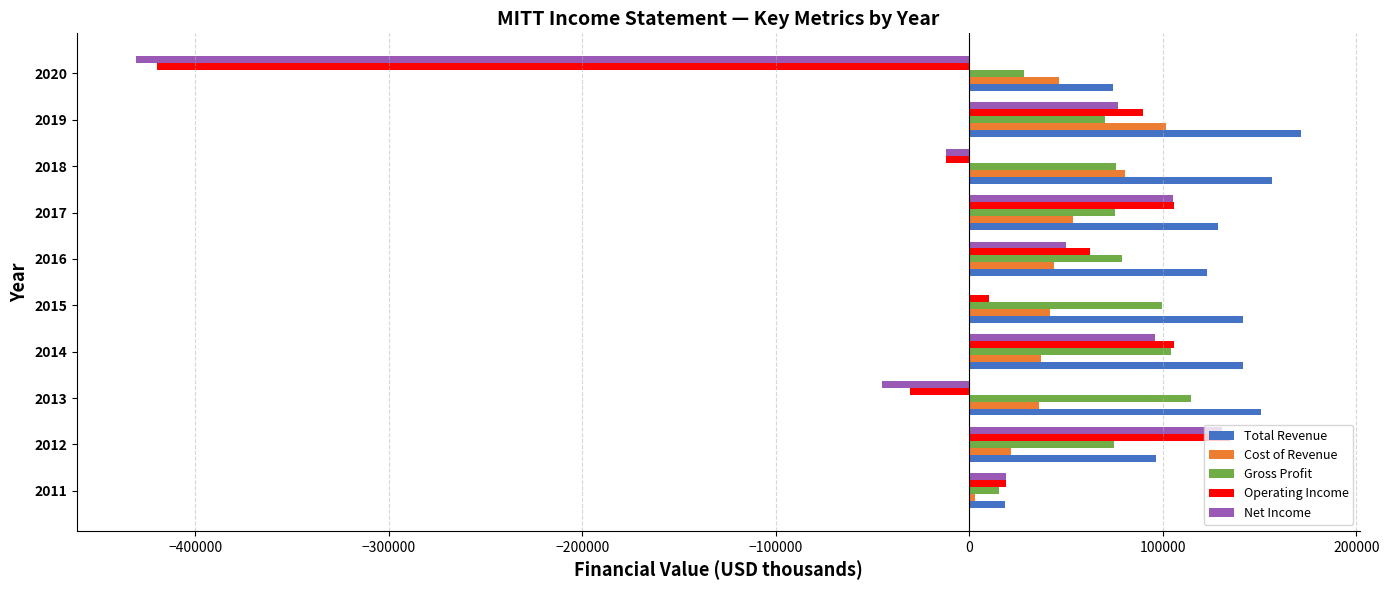

Count the number of data series in this chart.

5